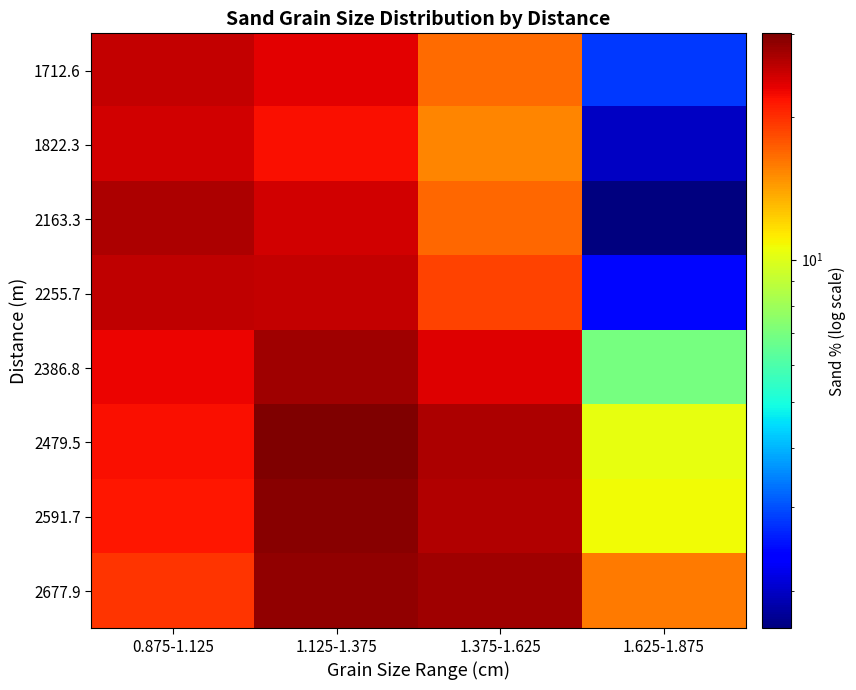

Reading left to right, transcribe all the data shown in this chart.

1712.6: 0.875-1.125=25.2	1.125-1.375=23.4	1.375-1.625=16.7	1.625-1.875=2.8
1822.3: 0.875-1.125=24.5	1.125-1.375=22.1	1.375-1.625=15.3	1.625-1.875=2.0
2163.3: 0.875-1.125=26.8	1.125-1.375=24.4	1.375-1.625=16.8	1.625-1.875=1.7
2255.7: 0.875-1.125=25.4	1.125-1.375=25.3	1.375-1.625=18.9	1.625-1.875=2.4
2386.8: 0.875-1.125=22.8	1.125-1.375=27.6	1.375-1.625=23.6	1.625-1.875=6.9
2479.5: 0.875-1.125=22.0	1.125-1.375=30.1	1.375-1.625=26.8	1.625-1.875=10.3
2591.7: 0.875-1.125=21.5	1.125-1.375=29.2	1.375-1.625=26.3	1.625-1.875=10.7
2677.9: 0.875-1.125=19.6	1.125-1.375=28.7	1.375-1.625=27.7	1.625-1.875=15.9